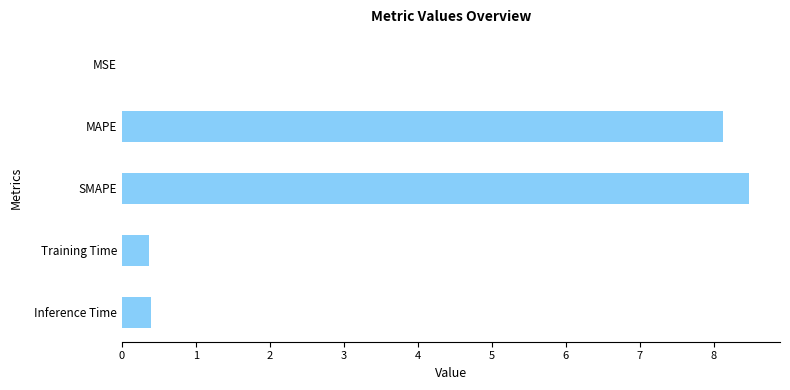

True or false: the data shows 8.1 at MAPE.

True